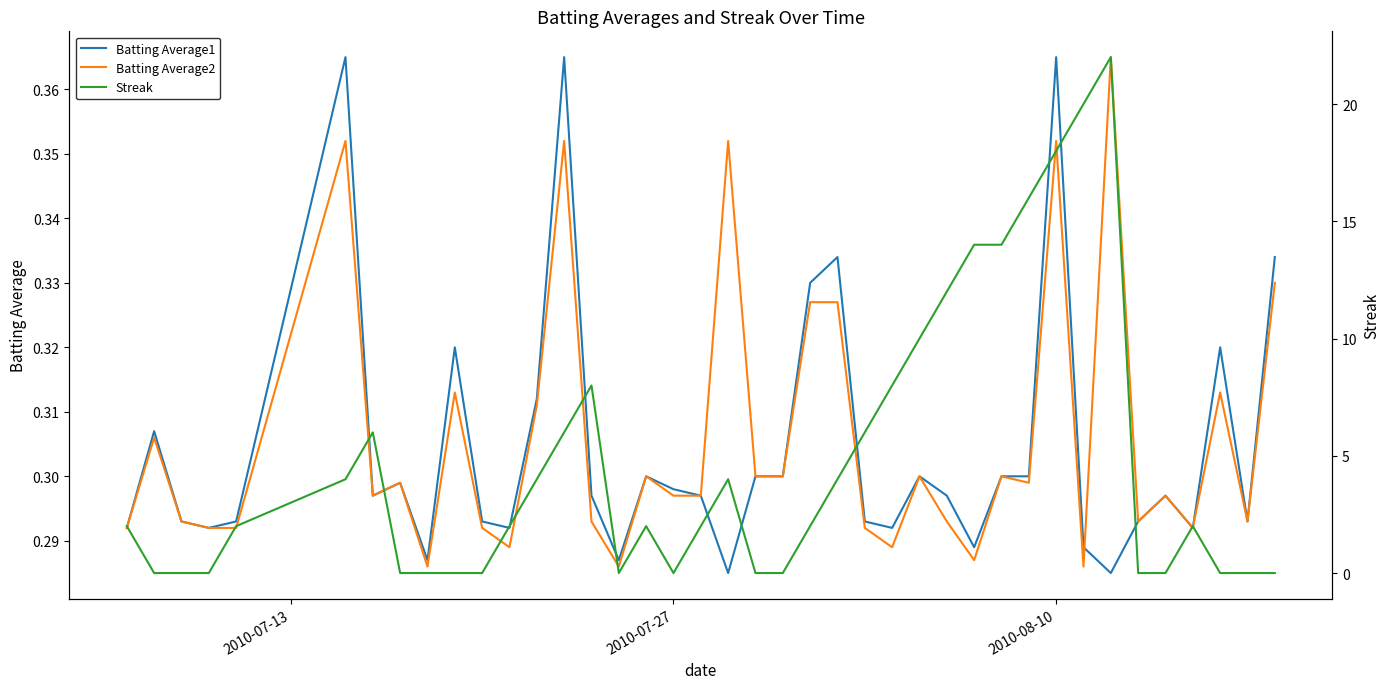

True or false: Batting Average2 has a value of 0.1 at 38.

False